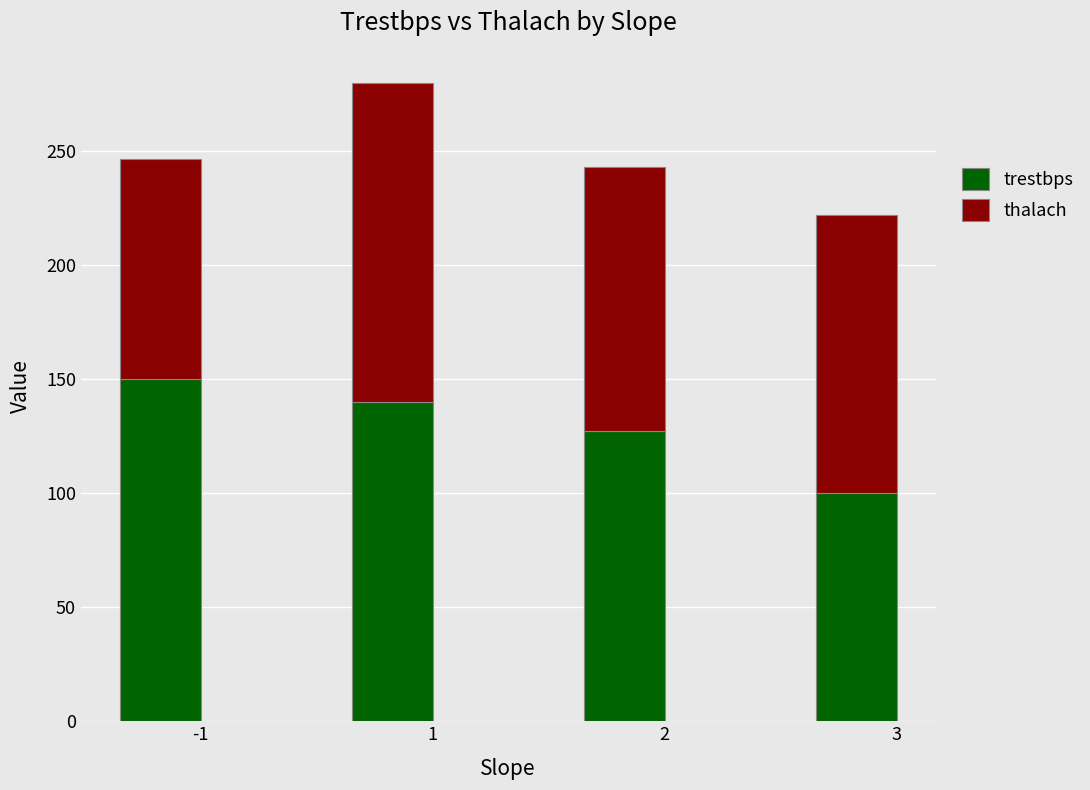

Is it true that trestbps equals 150.0 at -1?

True